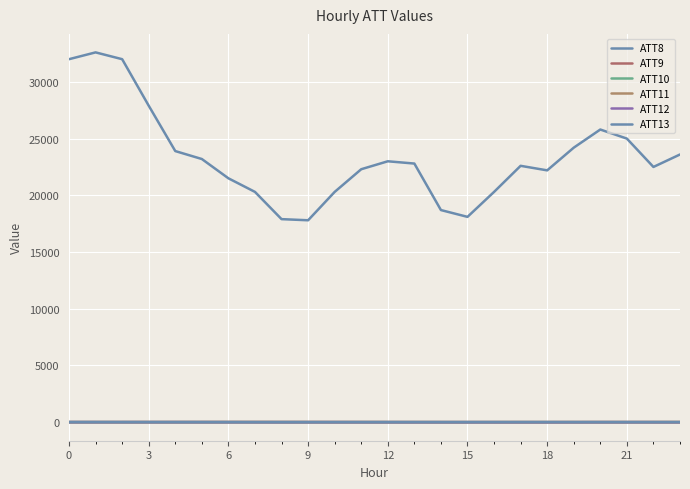

In ATT12, how many points are lower than both neighbors (excluding endpoints)?

4